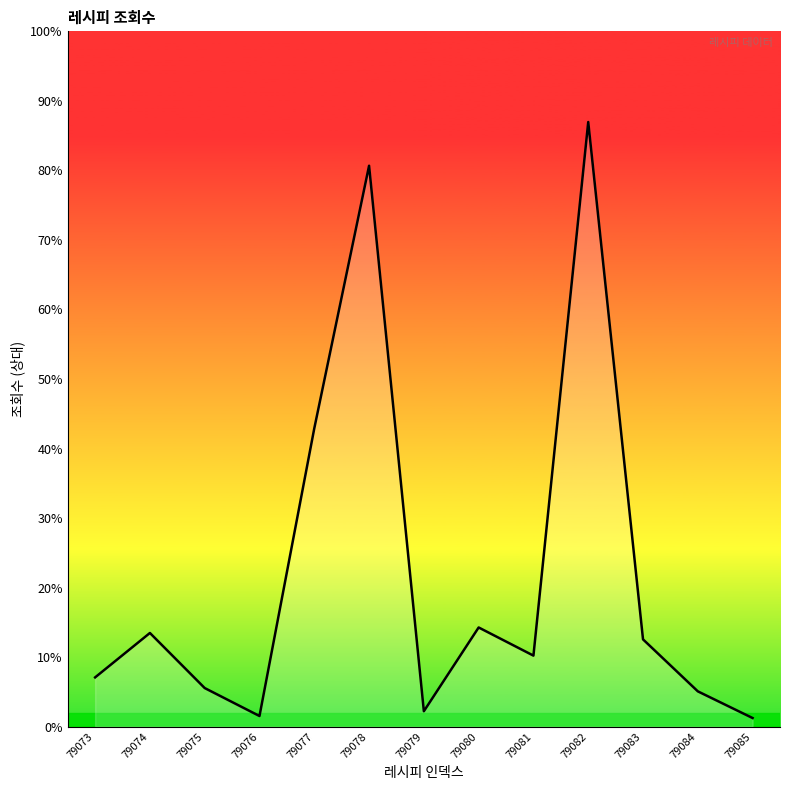

Reading right to left, list all the values displayed in this chart.

697	2849	7039	48751	5729	7999	1245	45227	24051	860	3114	7555	3974